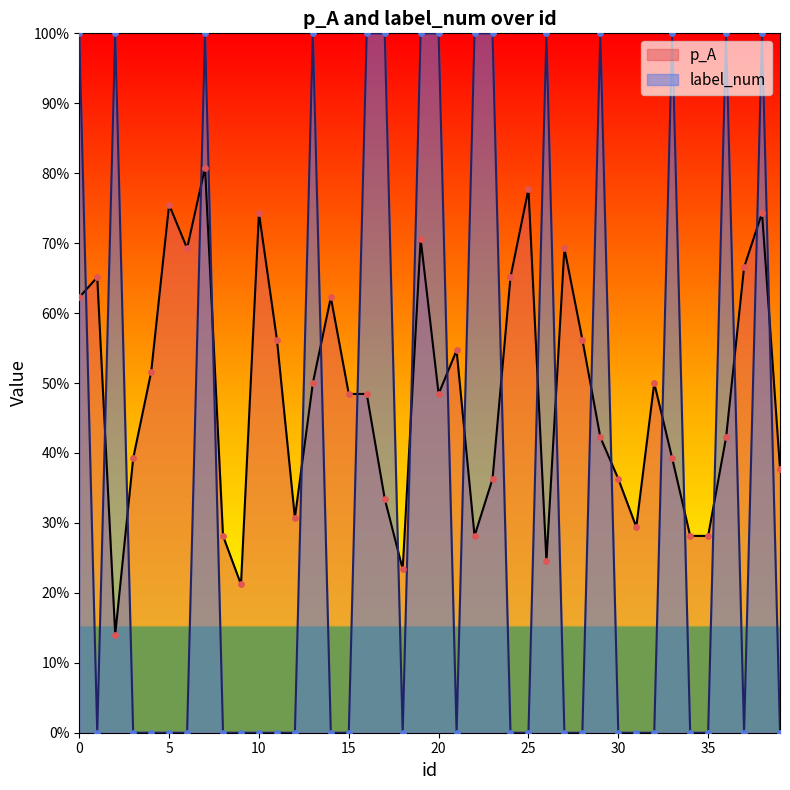

Which series reaches the maximum Y coordinate?

label_num